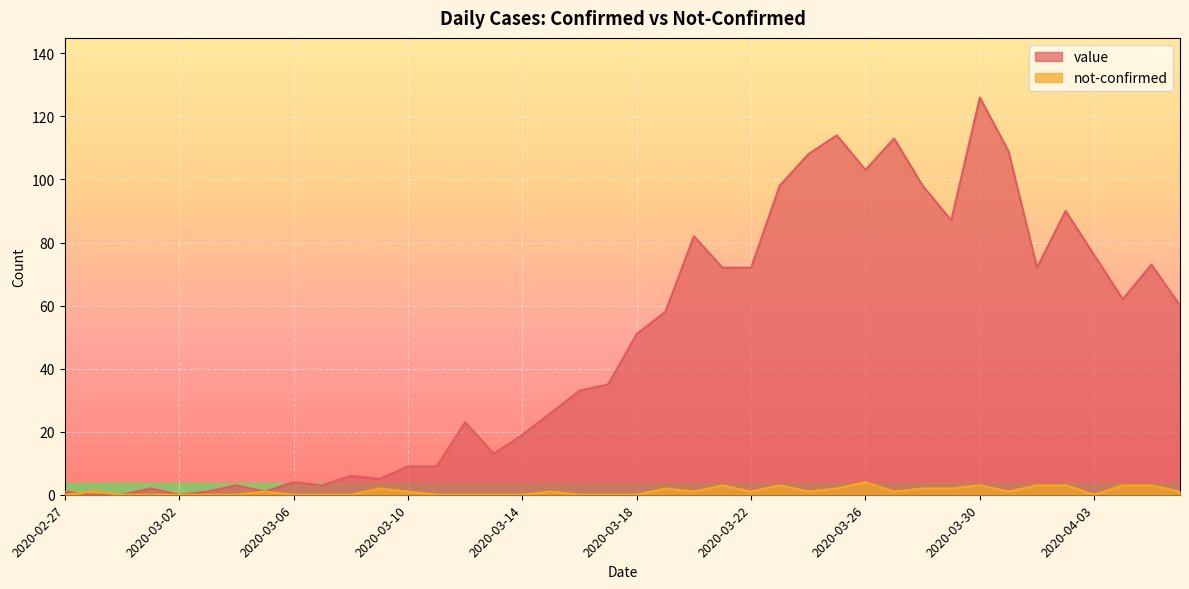

How many lines are shown in the chart?

2